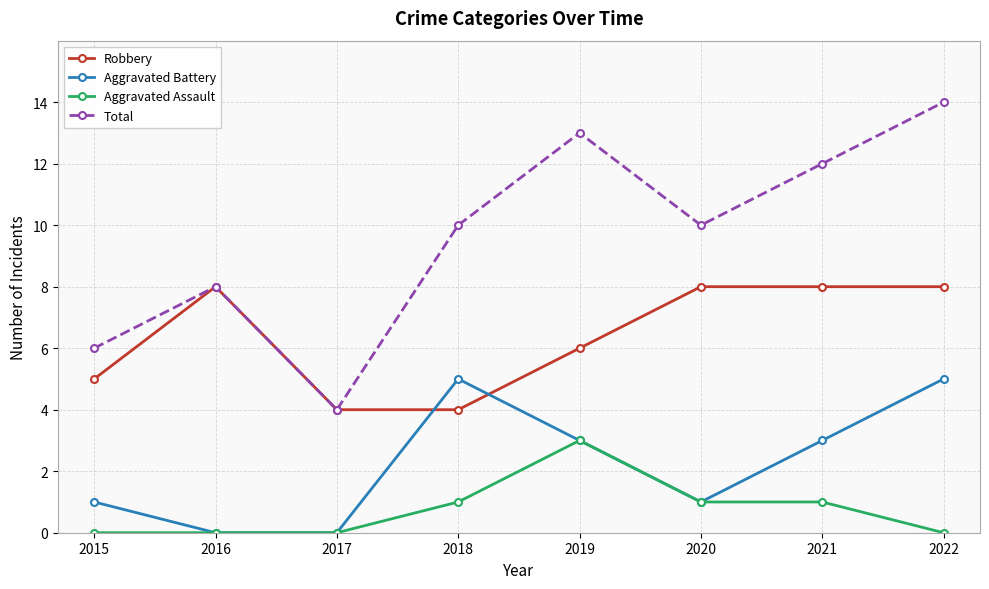

What is the total value across all series at 2019?

25